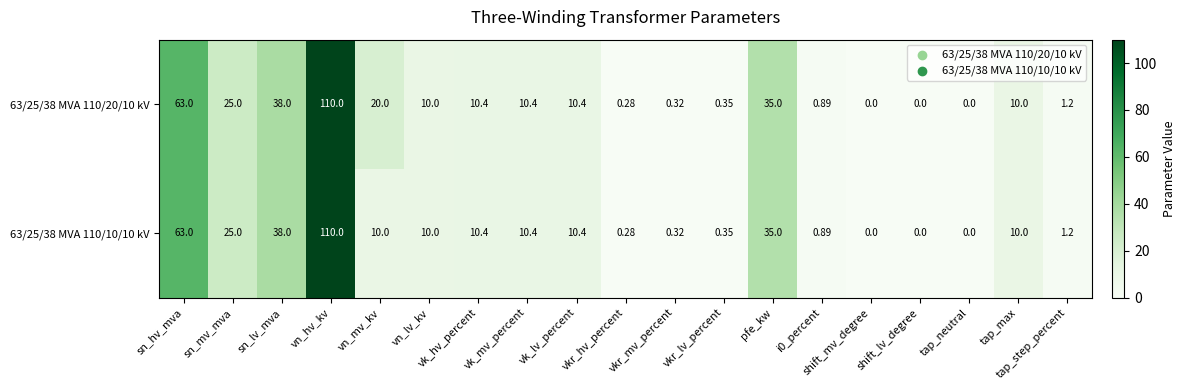

At which category is the sum across all series the highest?

vn_hv_kv